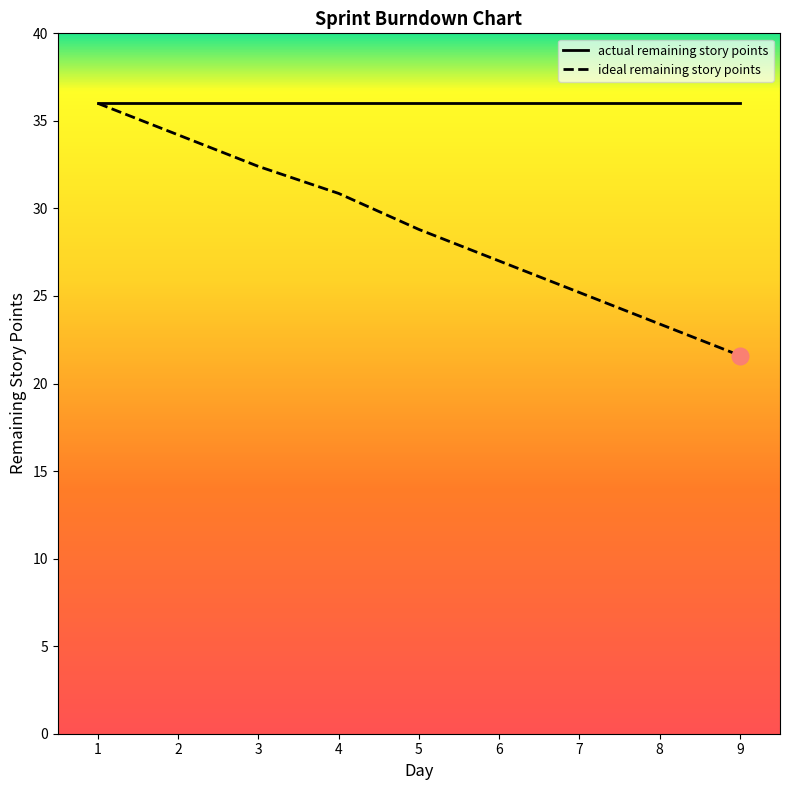

Is this an area chart (filled region under the line)?

No